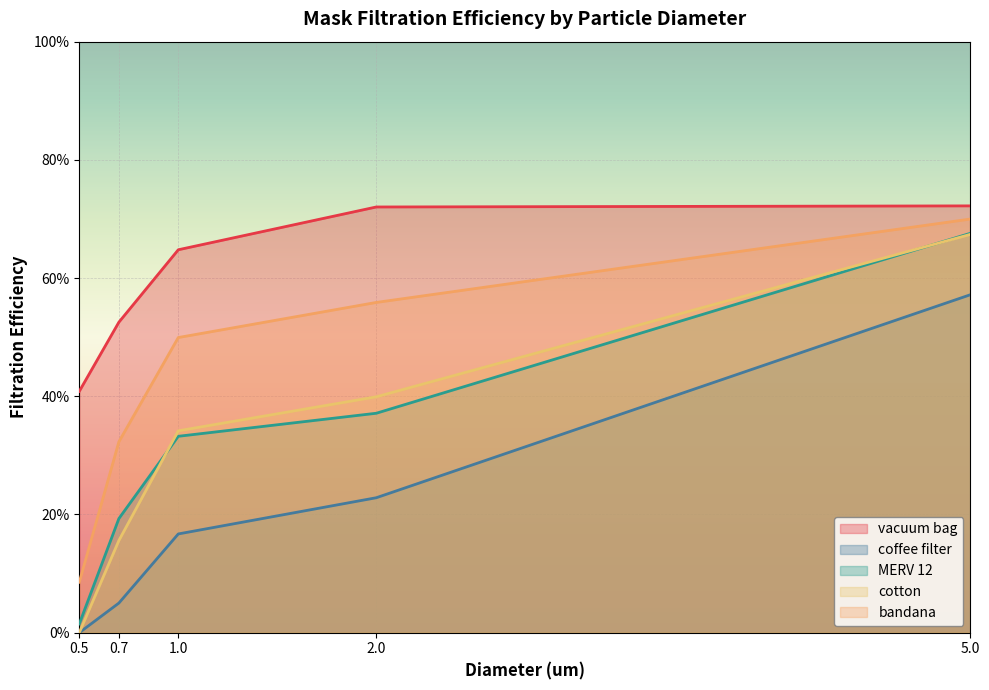

Is it true that MERV 12 equals 0.3 at 1.0?

True